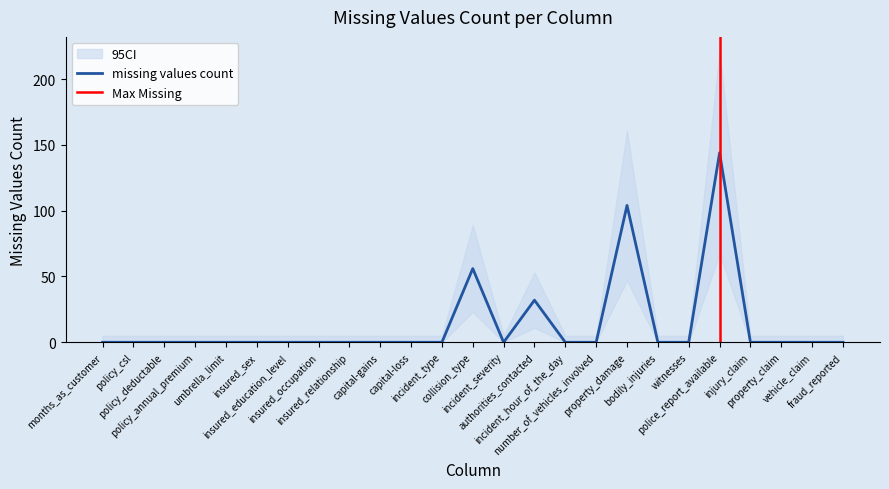

Rank the categories by value from lowest to highest.

months_as_customer, policy_csl, policy_deductable, policy_annual_premium, umbrella_limit, insured_sex, insured_education_level, insured_occupation, insured_relationship, capital-gains, capital-loss, incident_type, incident_severity, incident_hour_of_the_day, number_of_vehicles_involved, bodily_injuries, witnesses, injury_claim, property_claim, vehicle_claim, fraud_reported, authorities_contacted, collision_type, property_damage, police_report_available